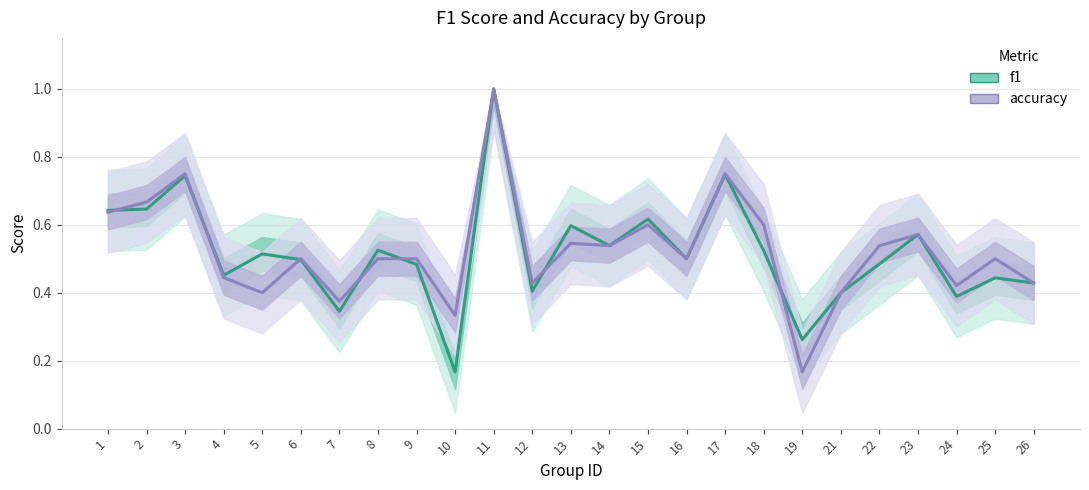

What are all the series names shown in the legend?

f1, accuracy